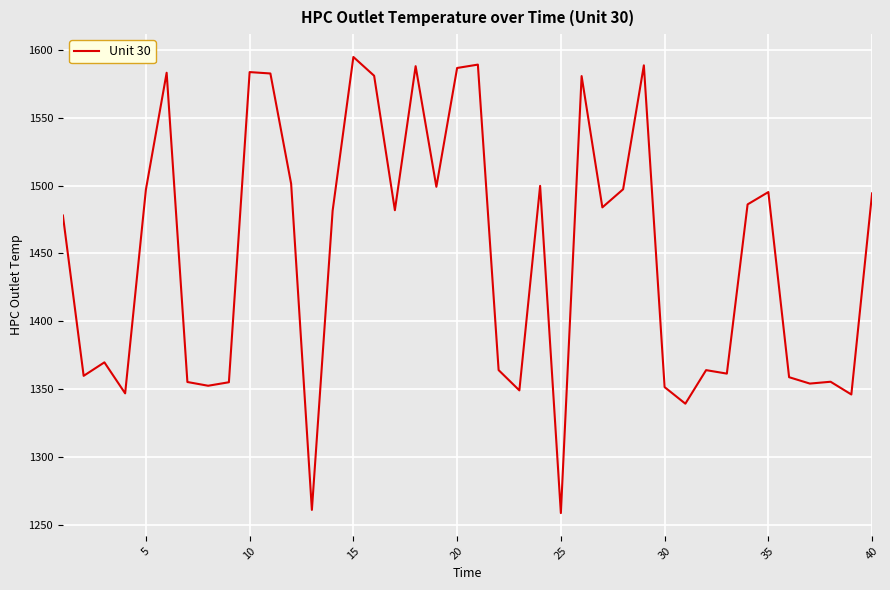

What is the maximum value shown in the chart?

1594.7